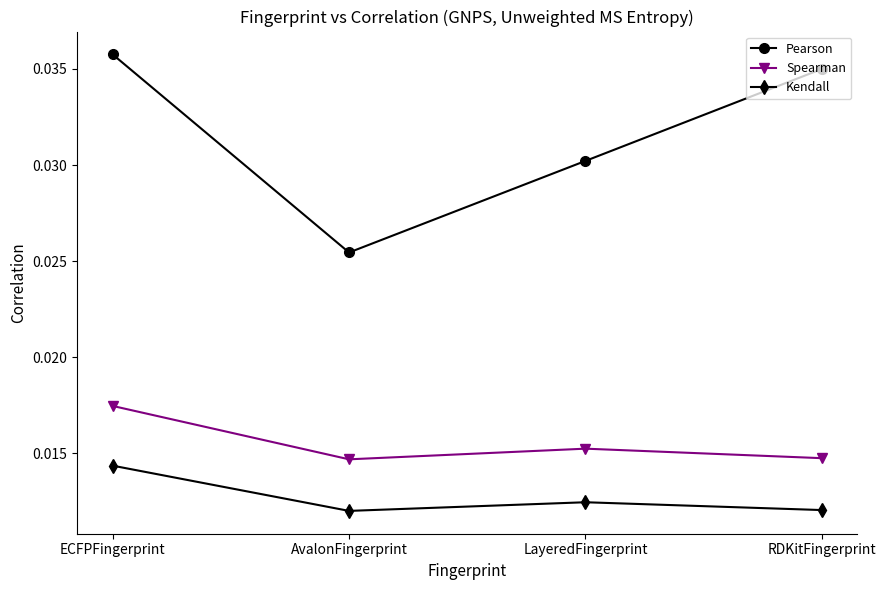

At how many categories does at least one series exceed 0?

4